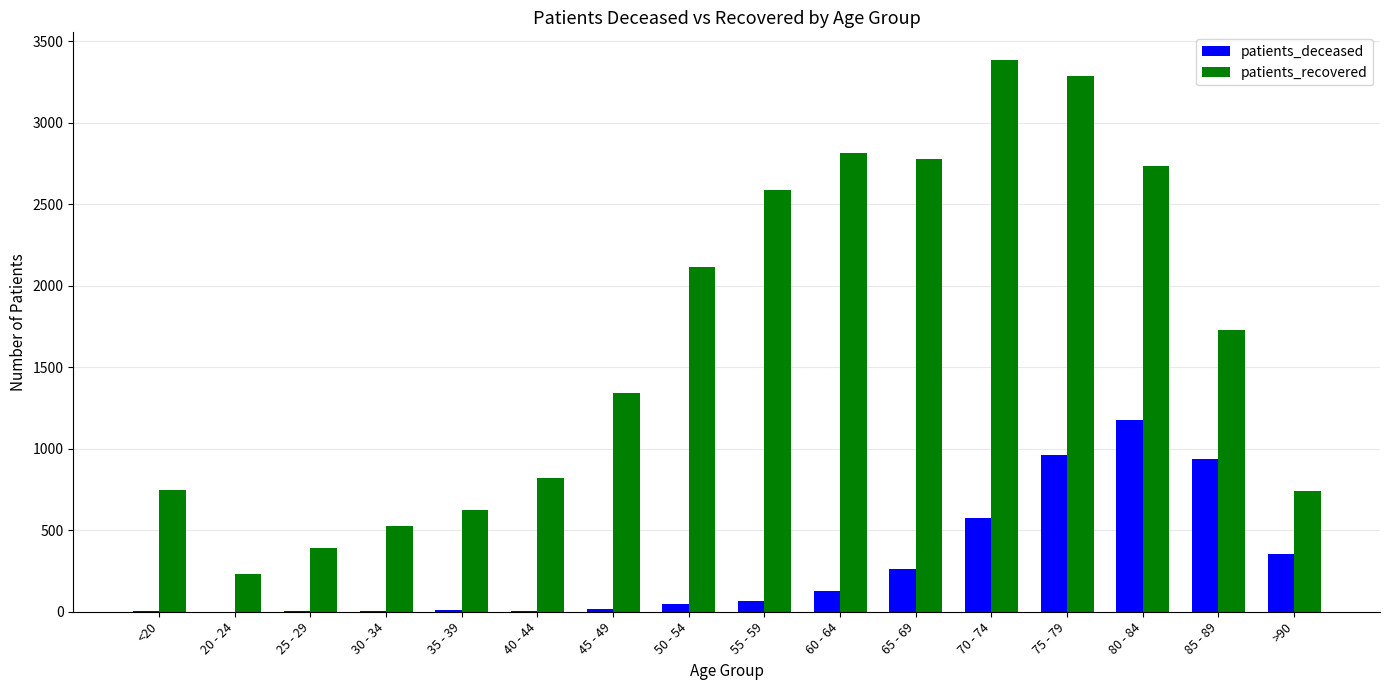

Between 20 - 24 and 75 - 79, which series saw the biggest shift?

patients_recovered